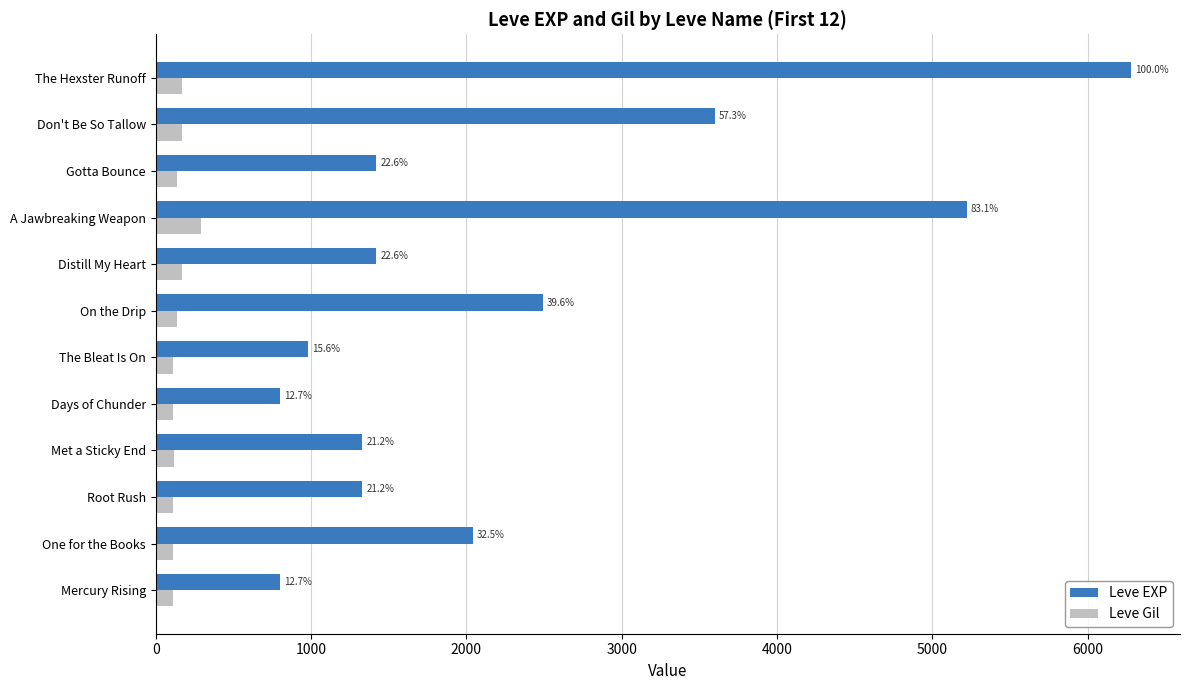

What is the difference between the maximum and minimum values in the Leve Gil series?

181